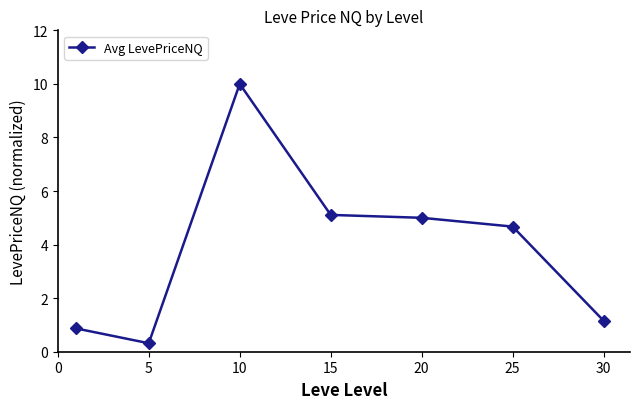

What is the sum of all values?

27.1